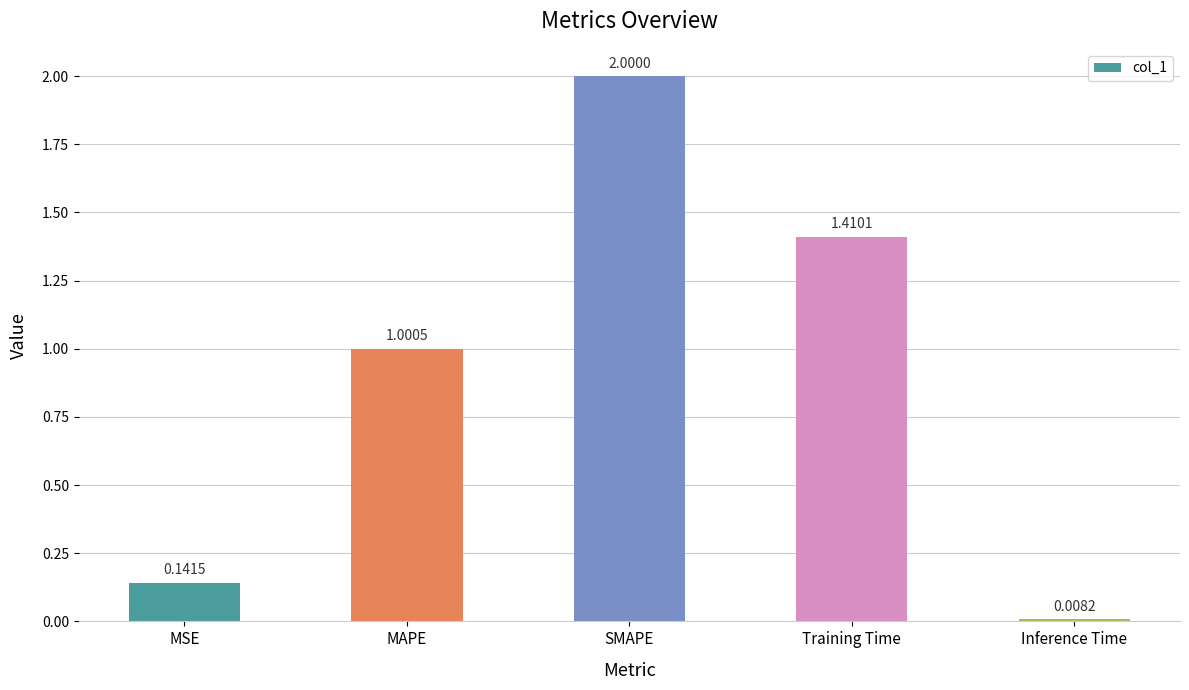

Does the chart contain any negative values?

No